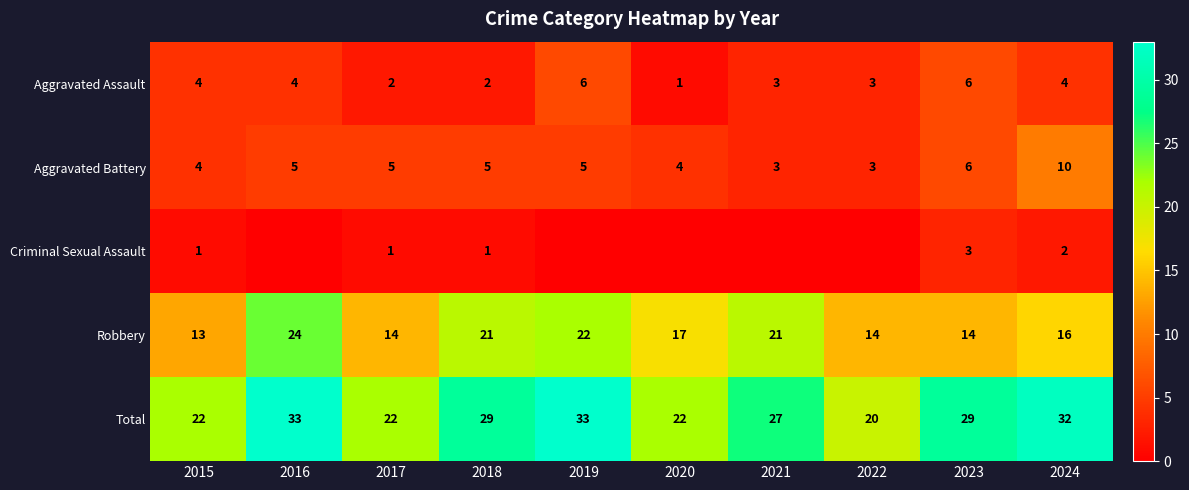

How many distinct data groups are displayed?

5